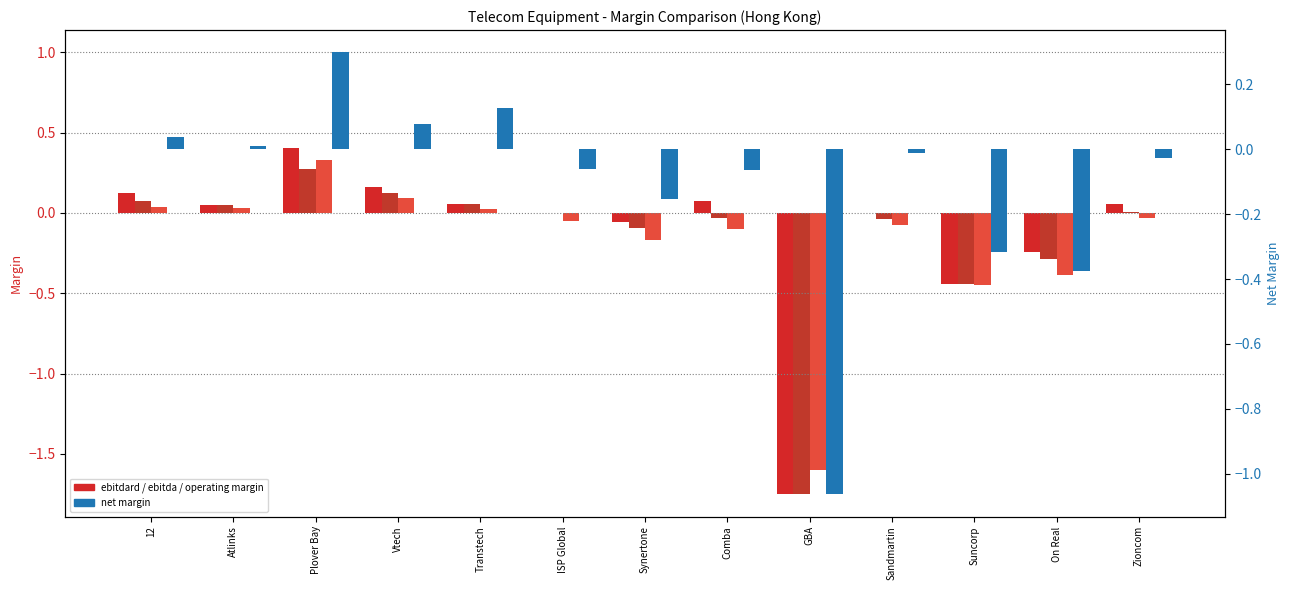

Reading left to right, what are all the values shown in this chart?

ebitdard margin: 0.1	0.0	0.4	0.2	0.1	-0.0	-0.1	0.1	-1.8	-0.0	-0.4	-0.2	0.1
ebitda margin: 0.1	0.0	0.3	0.1	0.1	-0.0	-0.1	-0.0	-1.8	-0.0	-0.4	-0.3	0.0
operating margin: 0.0	0.0	0.3	0.1	0.0	-0.0	-0.2	-0.1	-1.6	-0.1	-0.4	-0.4	-0.0
net margin: 0.0	0.0	0.3	0.1	0.1	-0.1	-0.2	-0.1	-1.1	-0.0	-0.3	-0.4	-0.0